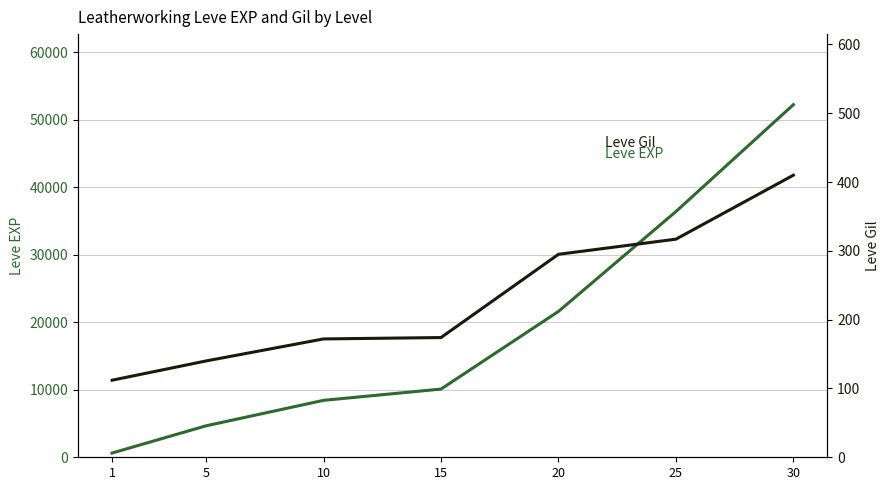

List the series in order of their overall mean, lowest first.

Leve Gil, Leve EXP